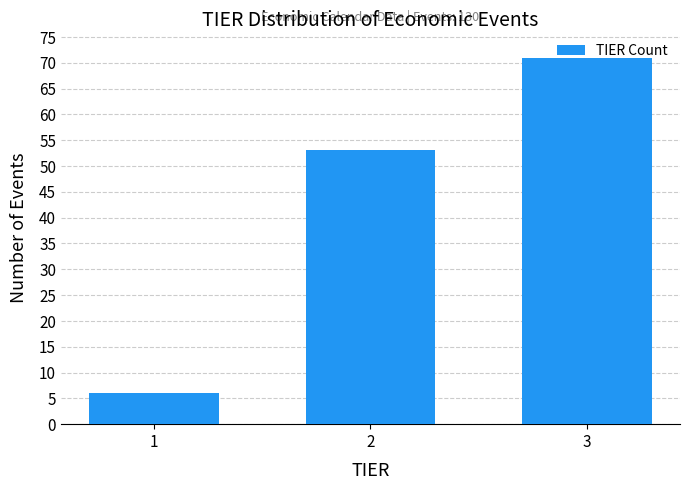

List the labels in order of value, largest first.

3, 2, 1